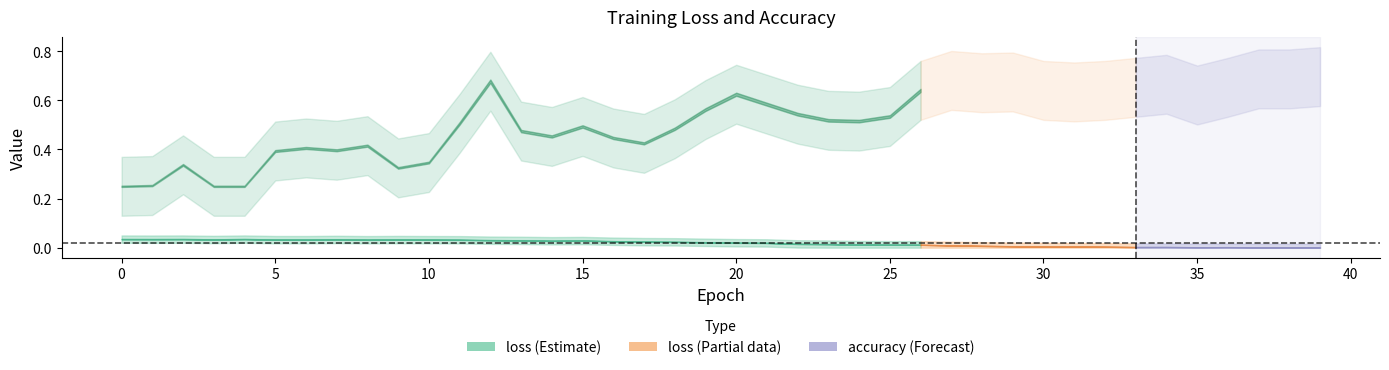

What is the maximum value shown in the chart?

0.7